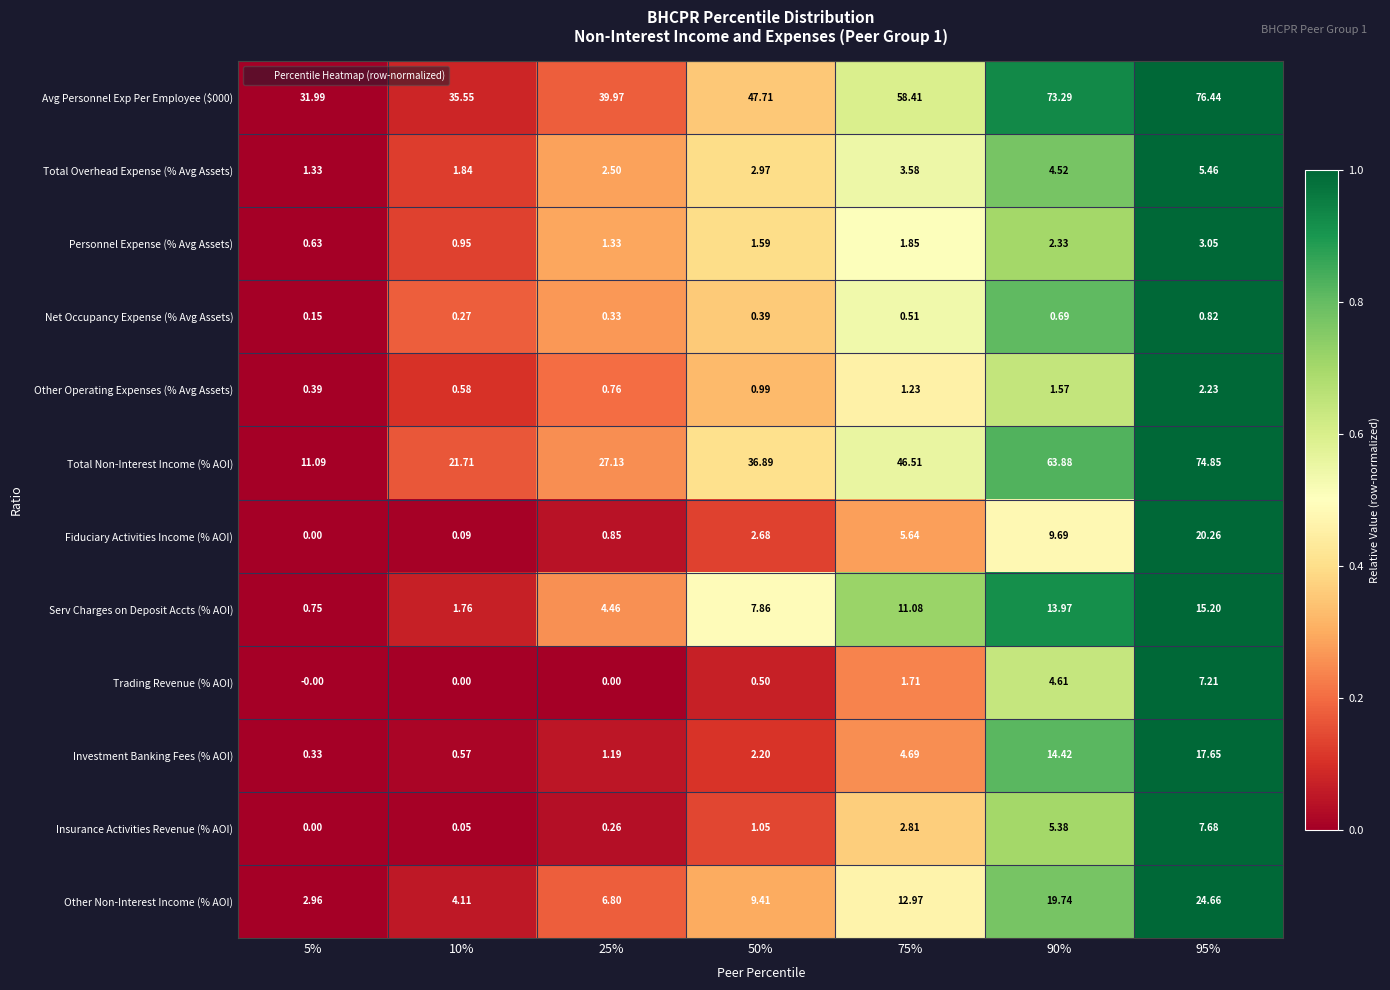

Which series has the widest spread of values?

Total Non-Interest Income (% AOI)